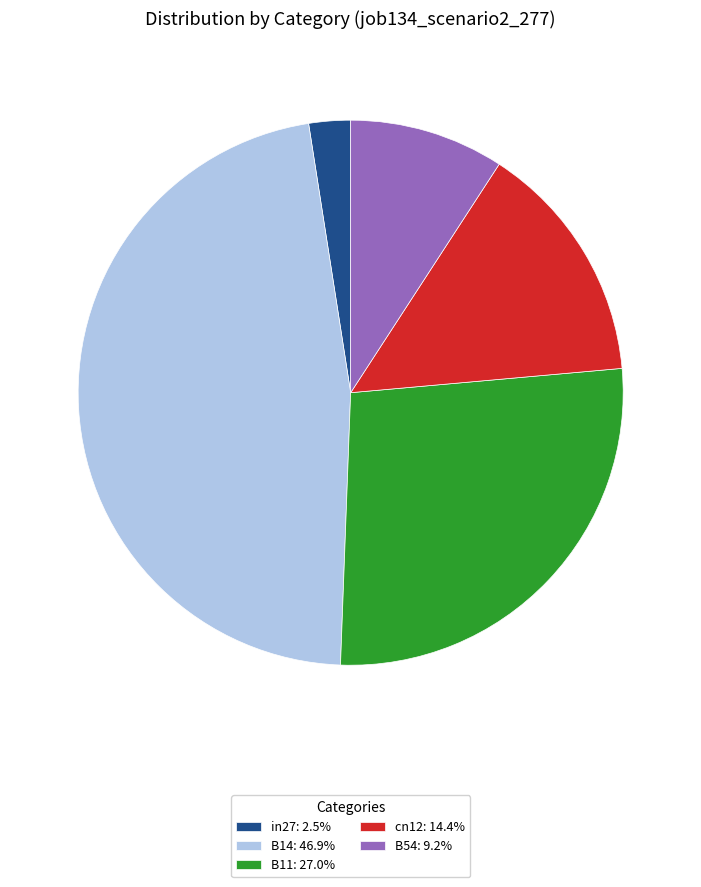

Is it true that B54 is 17% of the pie?

False